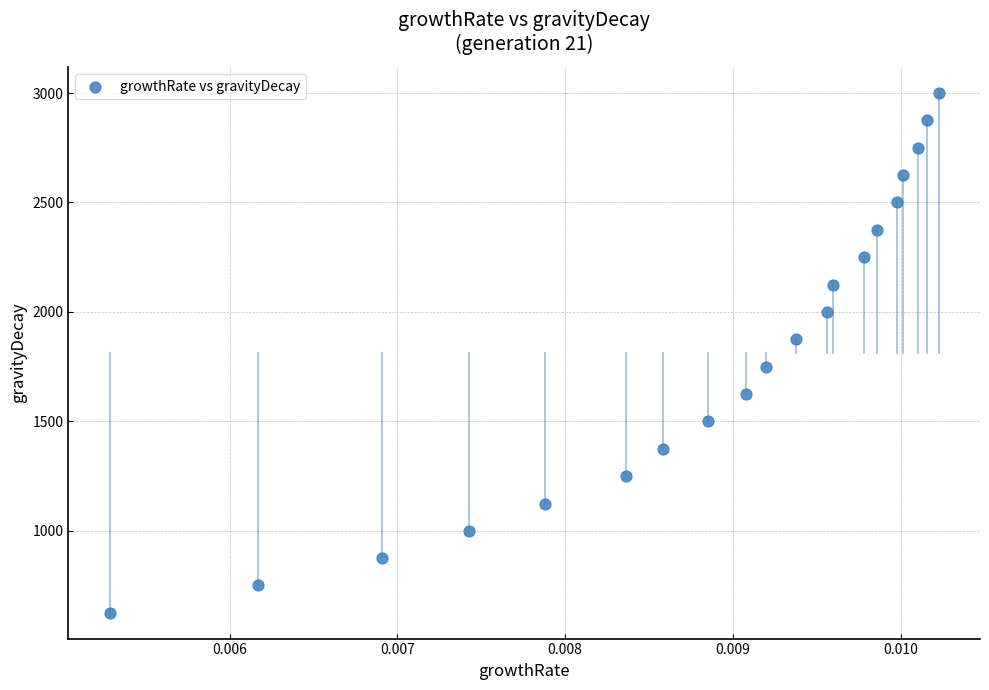

What is the range of Y values (max minus min)?

2375.1